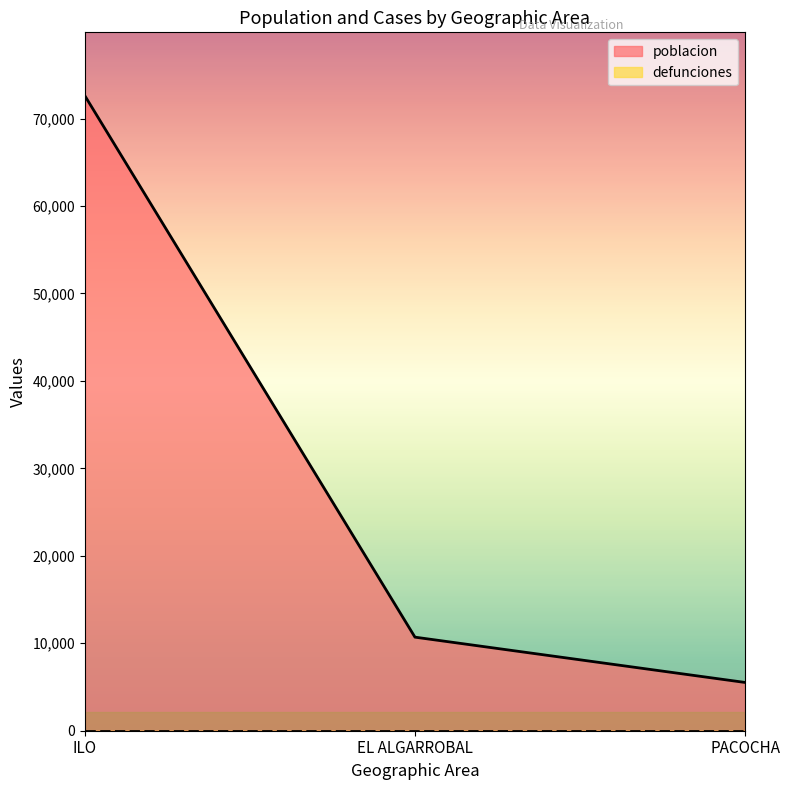

How many data points does each series have?

3